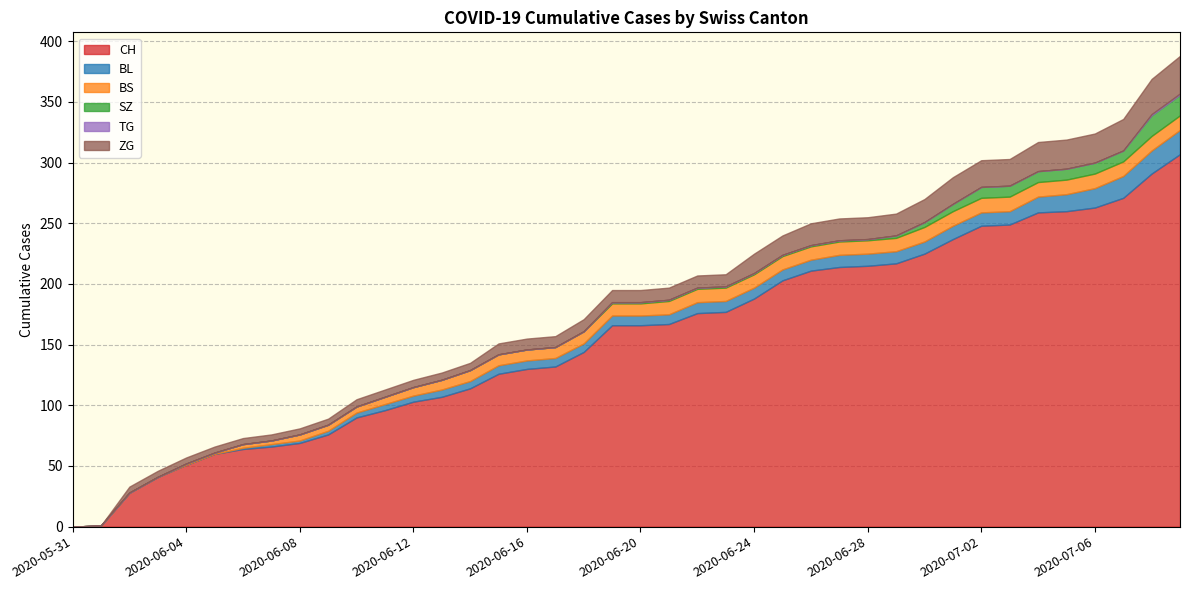

What value does the ZG series have at 2020-07-07, to the nearest 5?

25